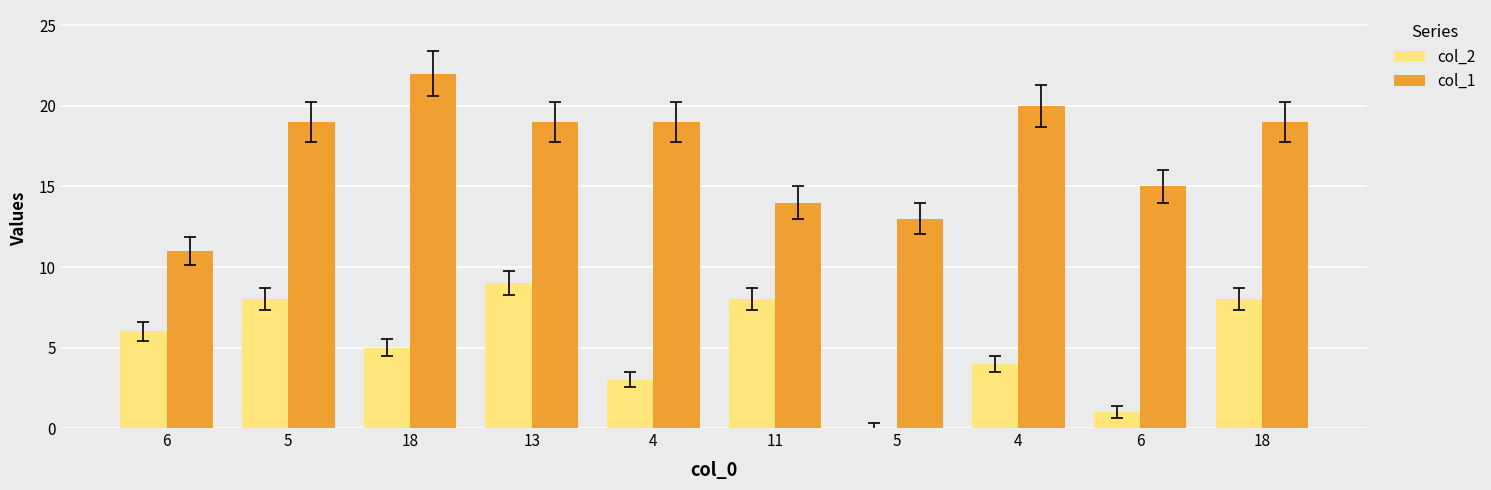

Are the bars horizontal?

No